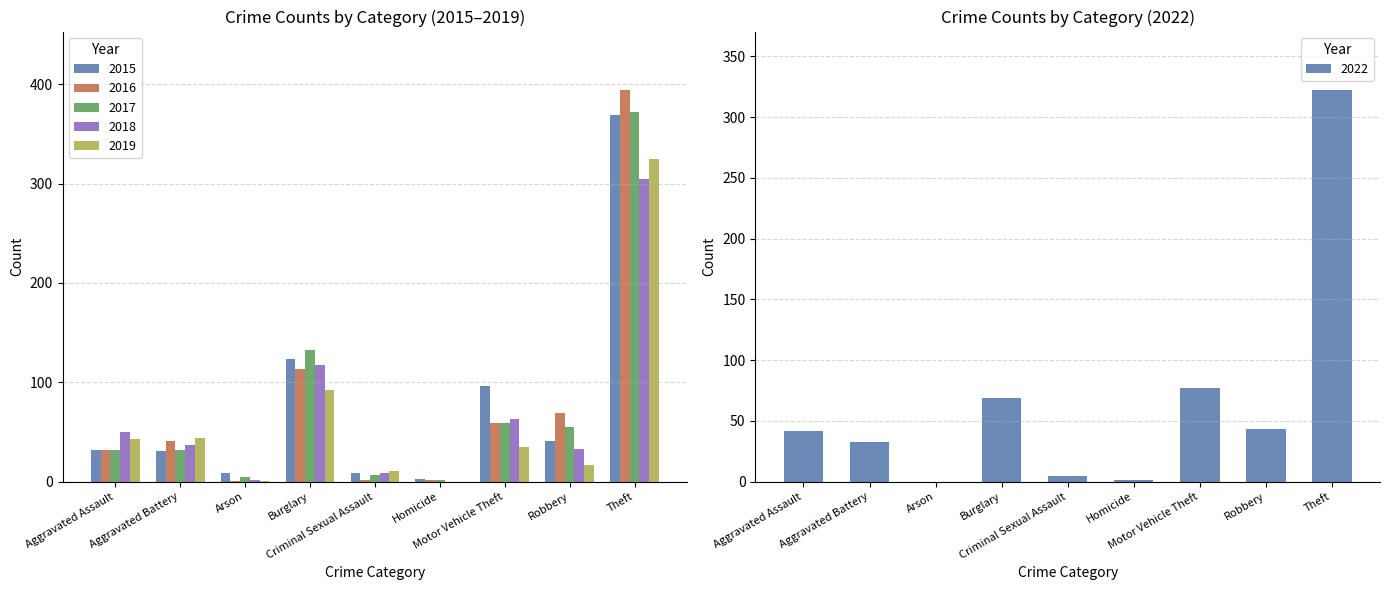

At how many categories does at least one series exceed 5?

8